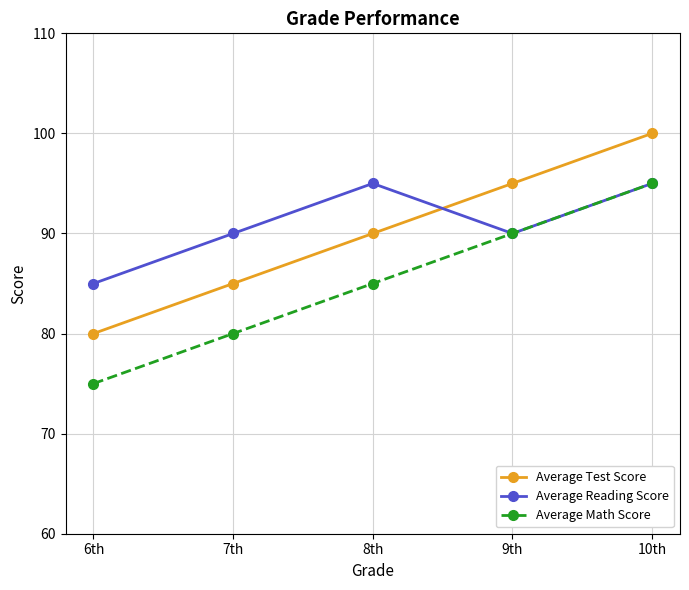

True or false: Average Test Score and Average Reading Score cross at least once.

True